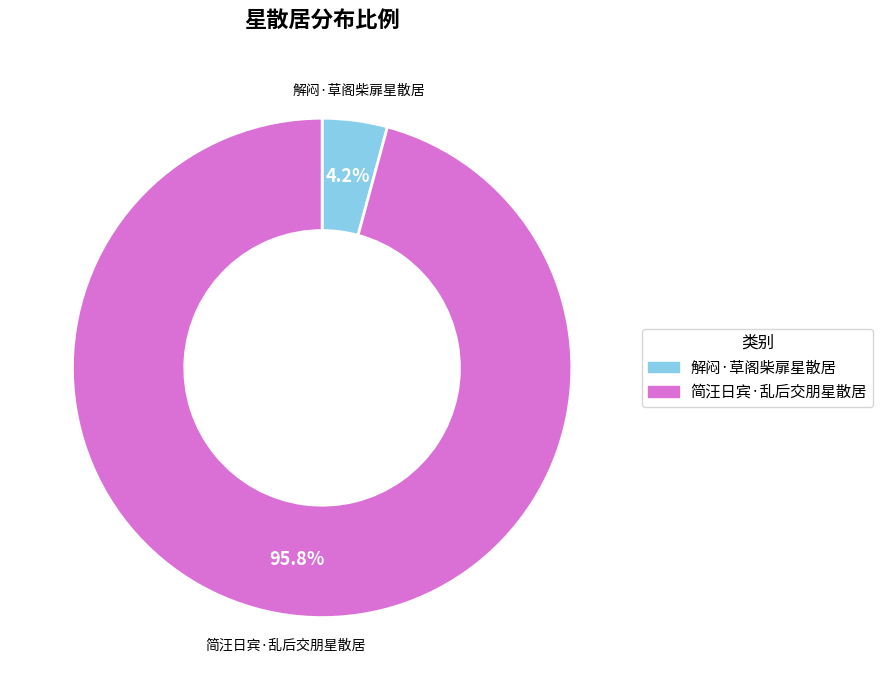

To the nearest percent, what is the difference between the largest and smallest slice percentages?

92%